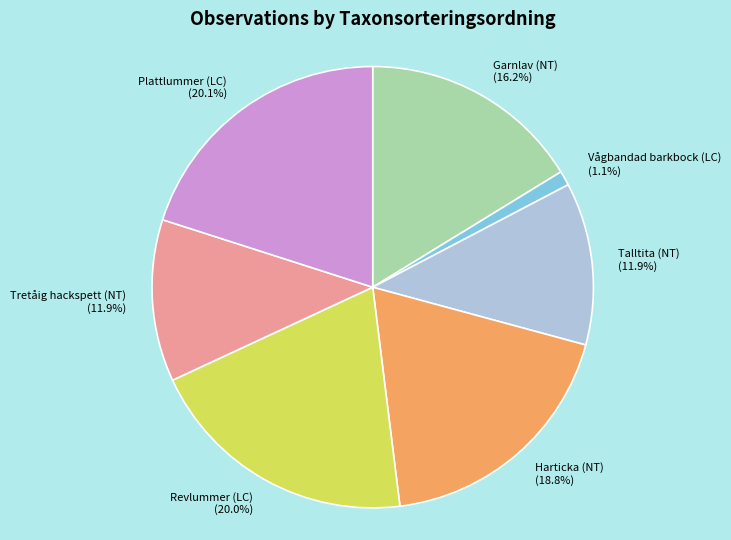

Which has a higher value, Revlummer (LC) or Harticka (NT)?

Revlummer (LC)